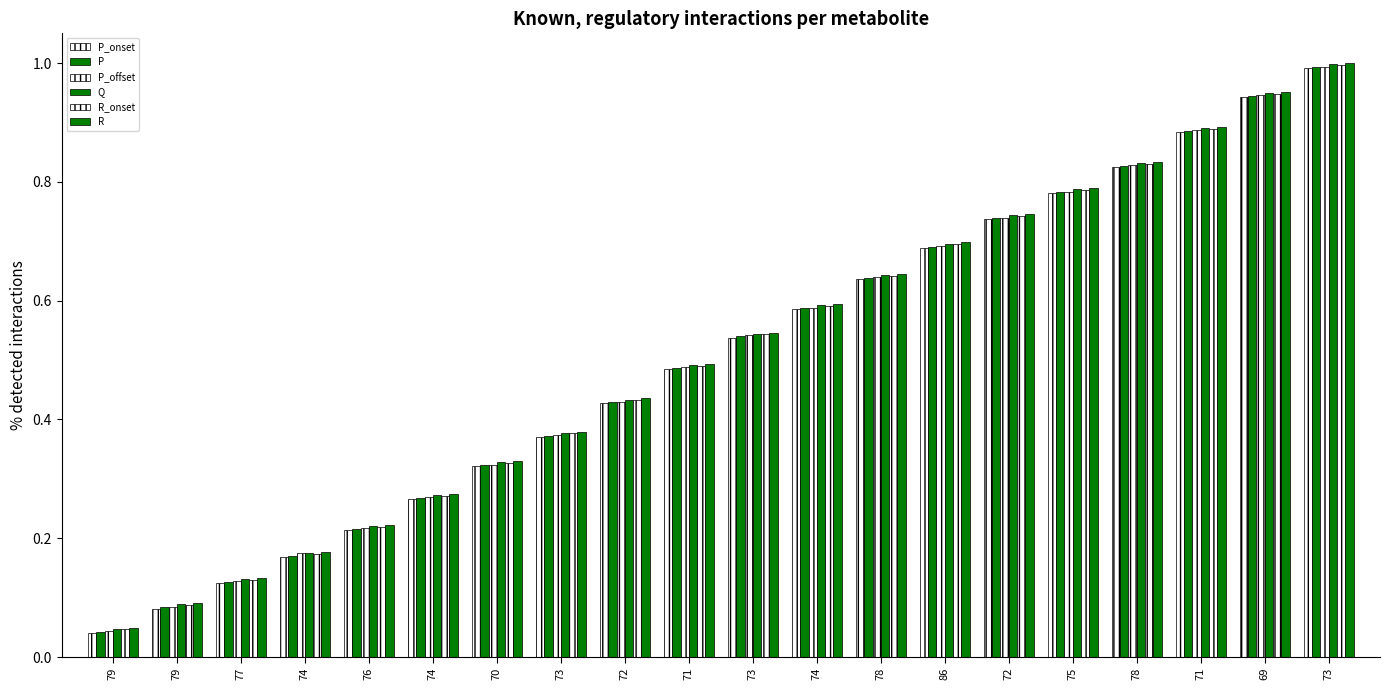

How many bars are there in total?

120